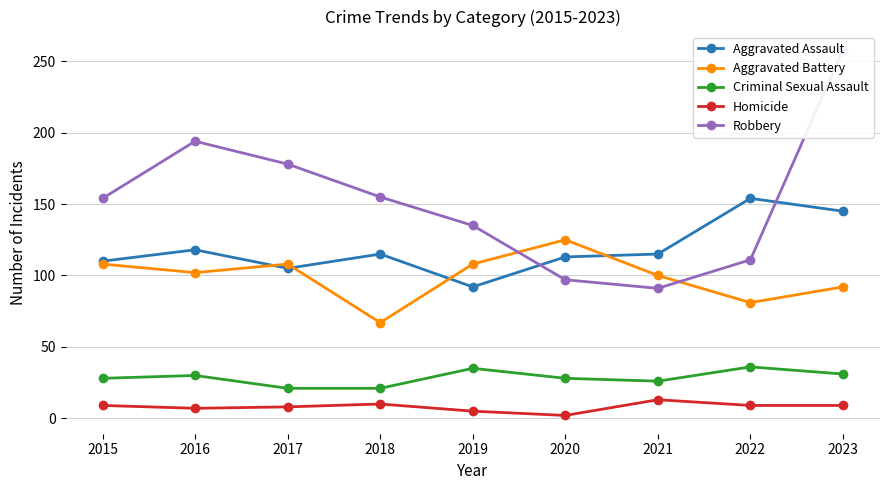

Reading right to left, what are all the values shown in this chart?

Aggravated Assault: 2023=145	2022=154	2021=115	2020=113	2019=92	2018=115	2017=105	2016=118	2015=110
Aggravated Battery: 2023=92	2022=81	2021=100	2020=125	2019=108	2018=67	2017=108	2016=102	2015=108
Criminal Sexual Assault: 2023=31	2022=36	2021=26	2020=28	2019=35	2018=21	2017=21	2016=30	2015=28
Homicide: 2023=9	2022=9	2021=13	2020=2	2019=5	2018=10	2017=8	2016=7	2015=9
Robbery: 2023=258	2022=111	2021=91	2020=97	2019=135	2018=155	2017=178	2016=194	2015=154